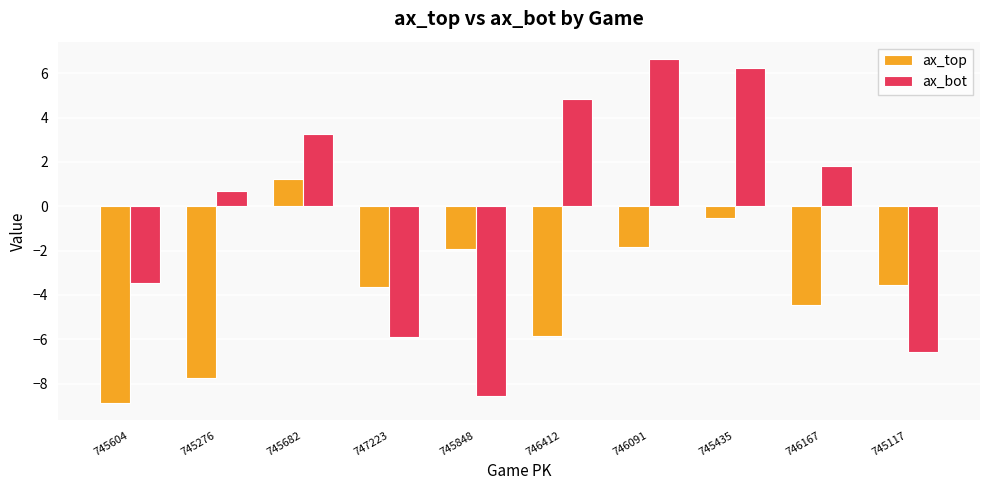

What are all the series names shown in the legend?

ax_top, ax_bot